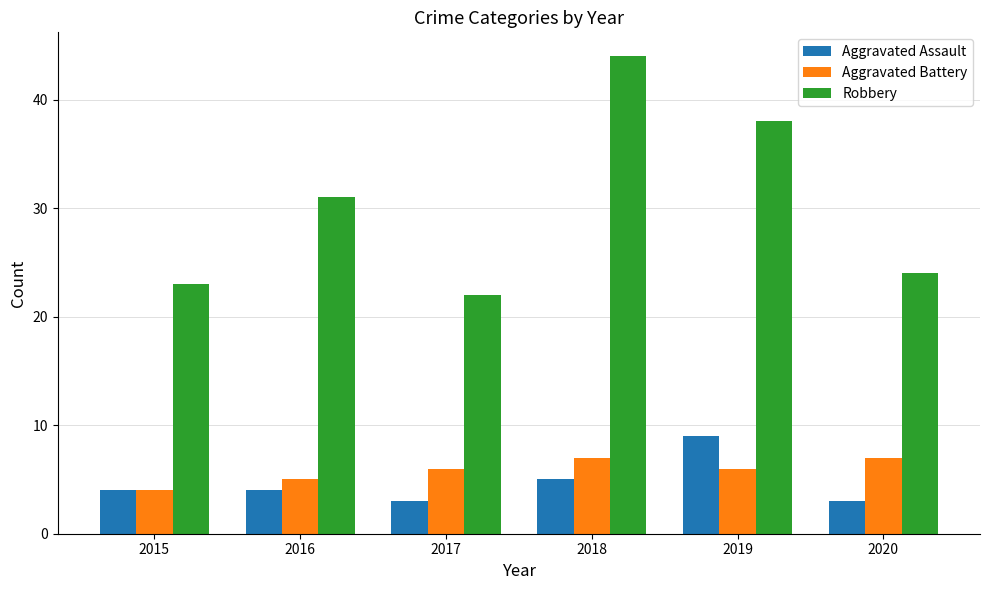

What is the maximum value for Aggravated Battery?

7